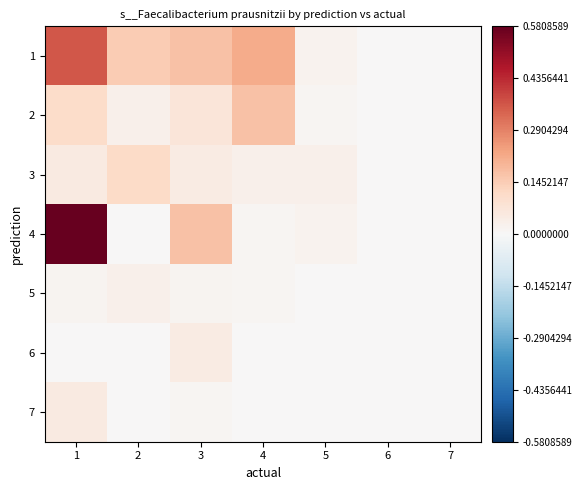

Which series has the widest spread of values?

4